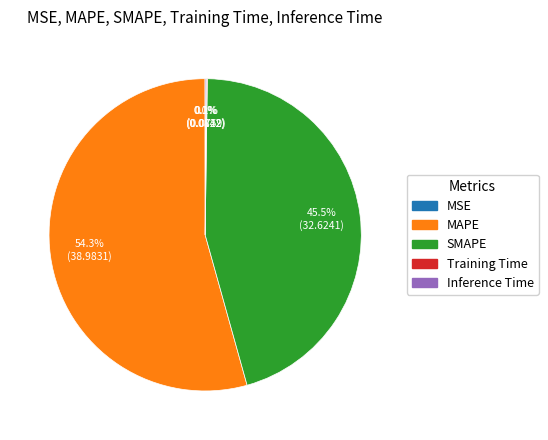

Which slice represents more than half of the pie?

MAPE